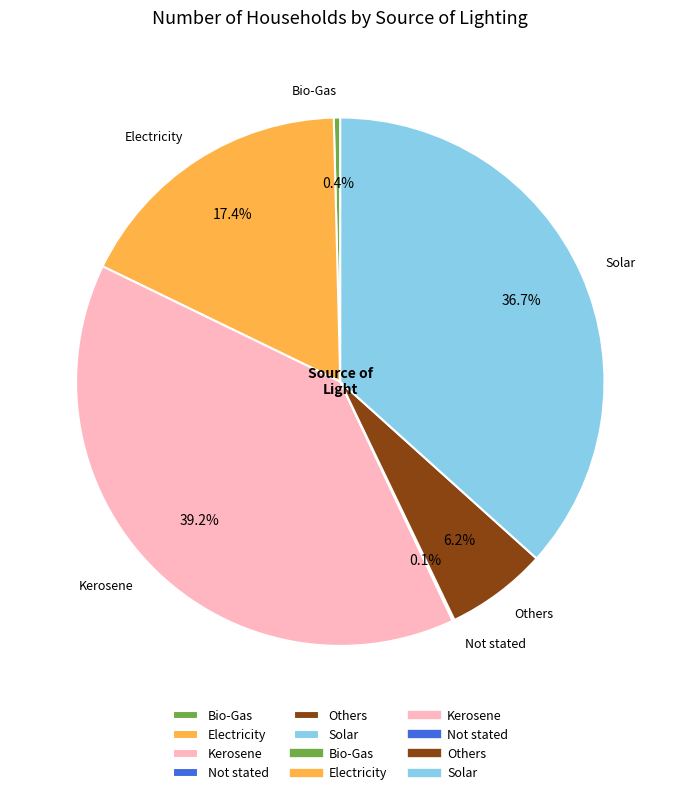

What is the ratio of the value at Solar to the value at Electricity?

2.1